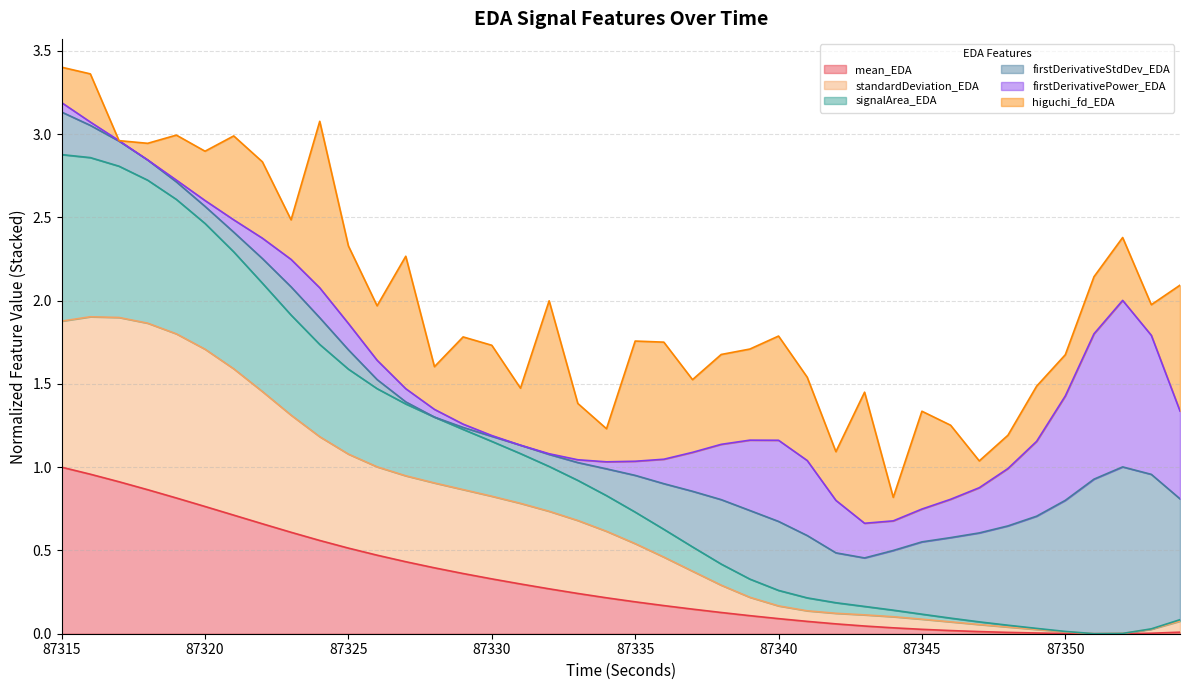

The mean_EDA series shows 0.0 at 87350. True or false?

True